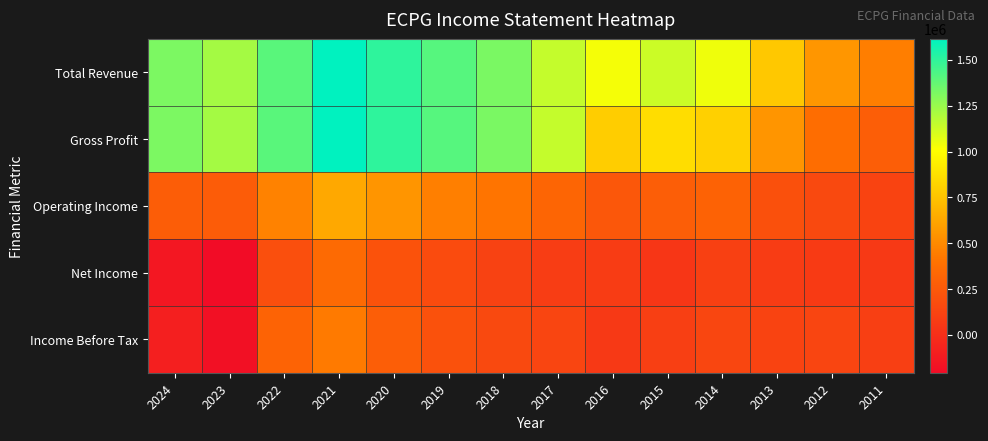

Which label corresponds to the smallest value in the chart?

2023